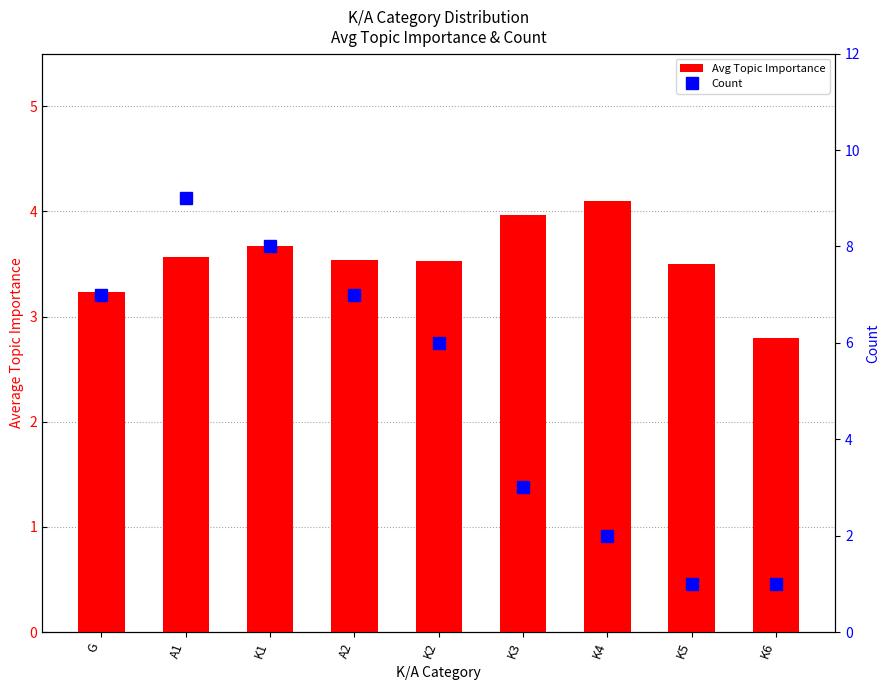

Reading right to left, transcribe all the data shown in this chart.

Avg Topic Importance: 2.8	3.5	4.1	4.0	3.5	3.5	3.7	3.6	3.2
Count: 1.0	1.0	2.0	3.0	6.0	7.0	8.0	9.0	7.0